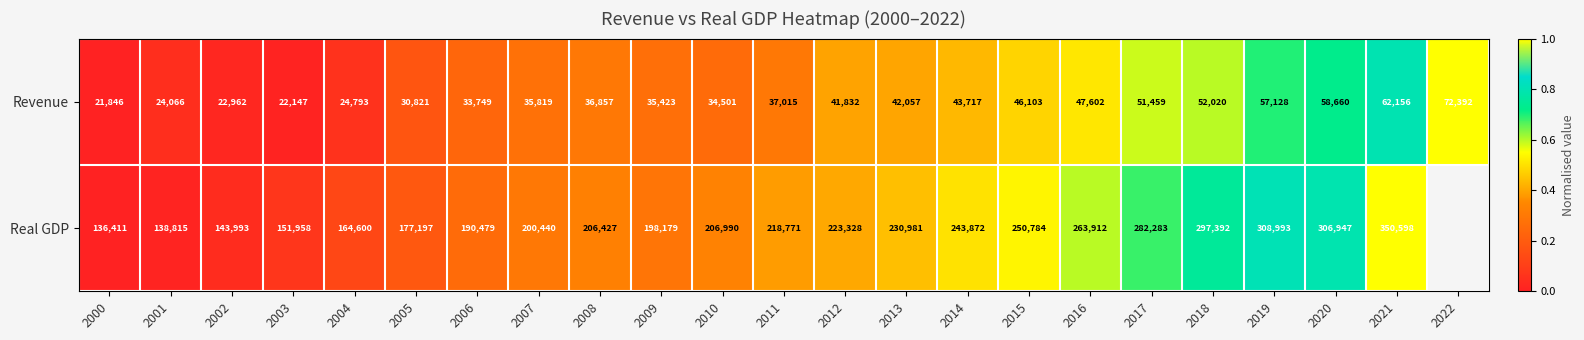

Is the value of Revenue at 2021 greater than the value of Real GDP at 2014?

No